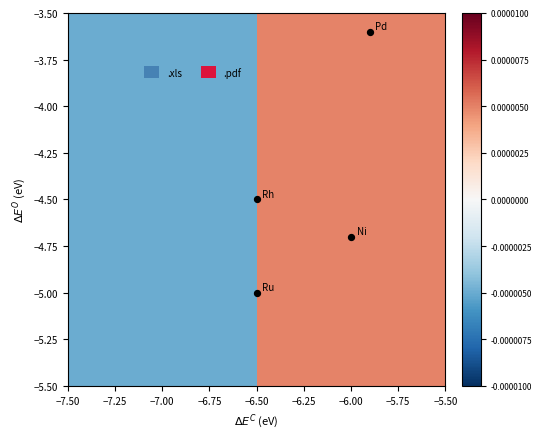

How many distinct data groups are displayed?

2